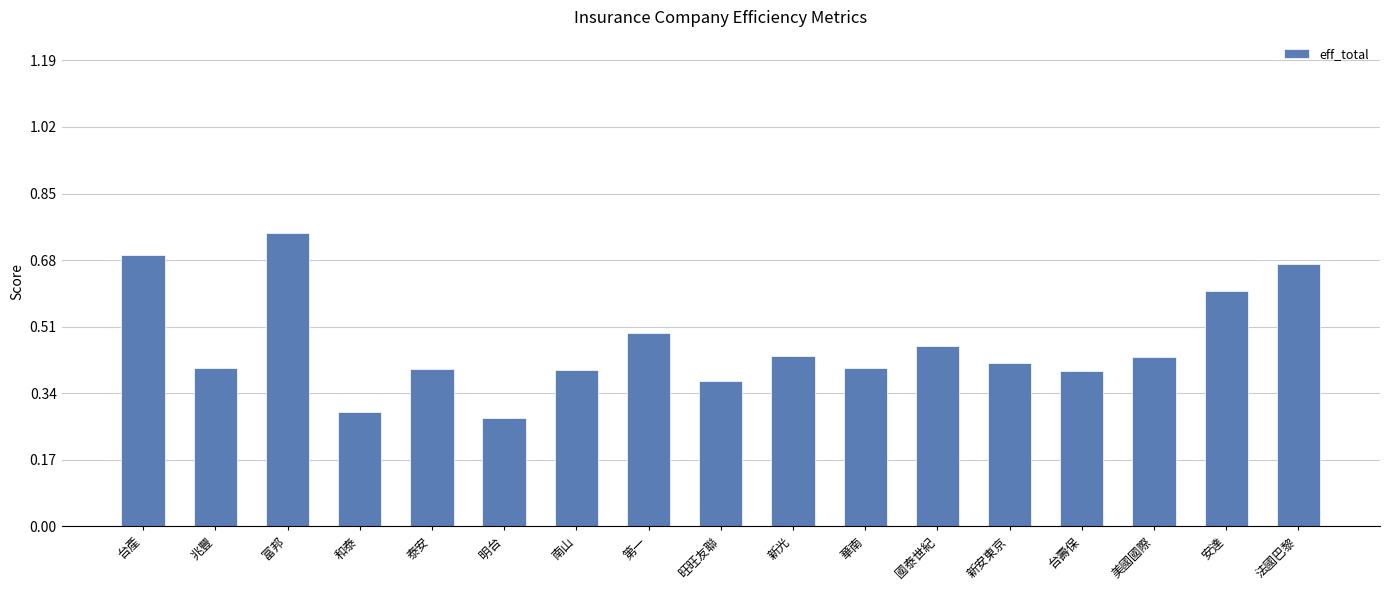

What position from the left is 華南?

11